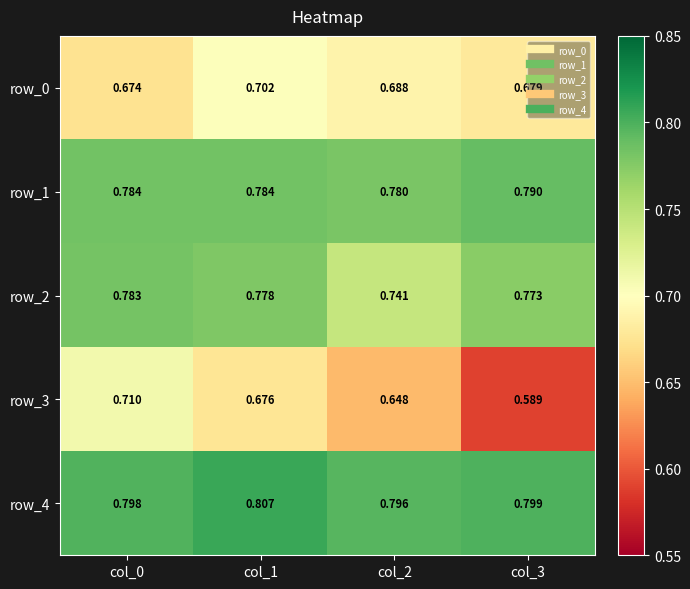

Which category has the lowest value in the row_1 series?

col_2